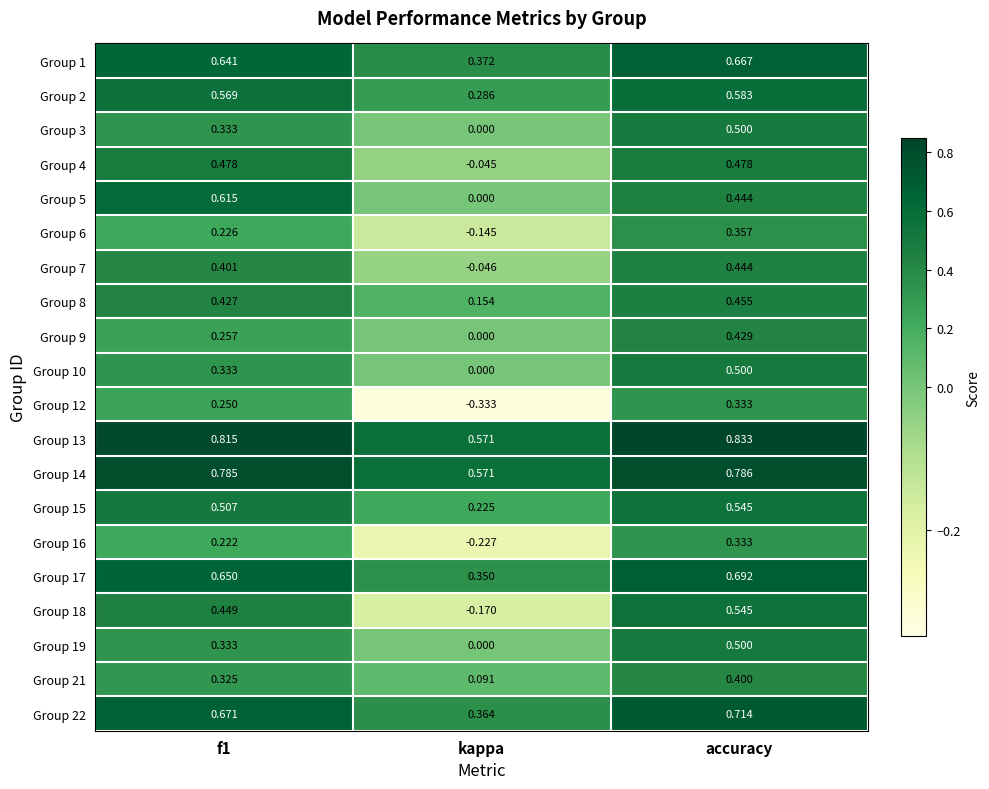

At which category is the sum across all series the highest?

accuracy